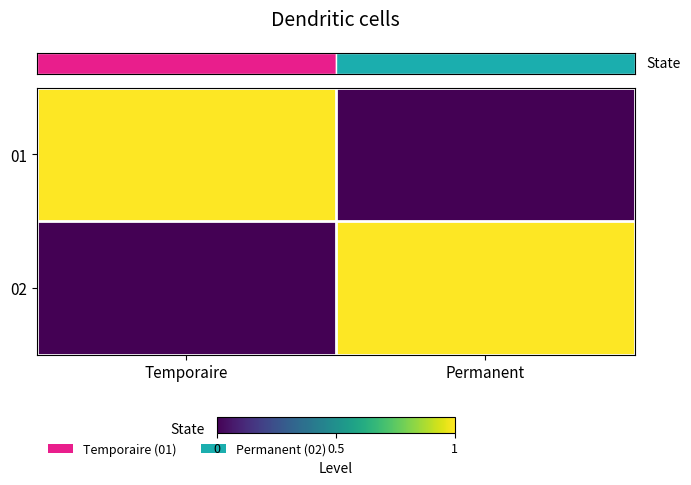

Between Temporaire and Permanent, which is larger?

Temporaire